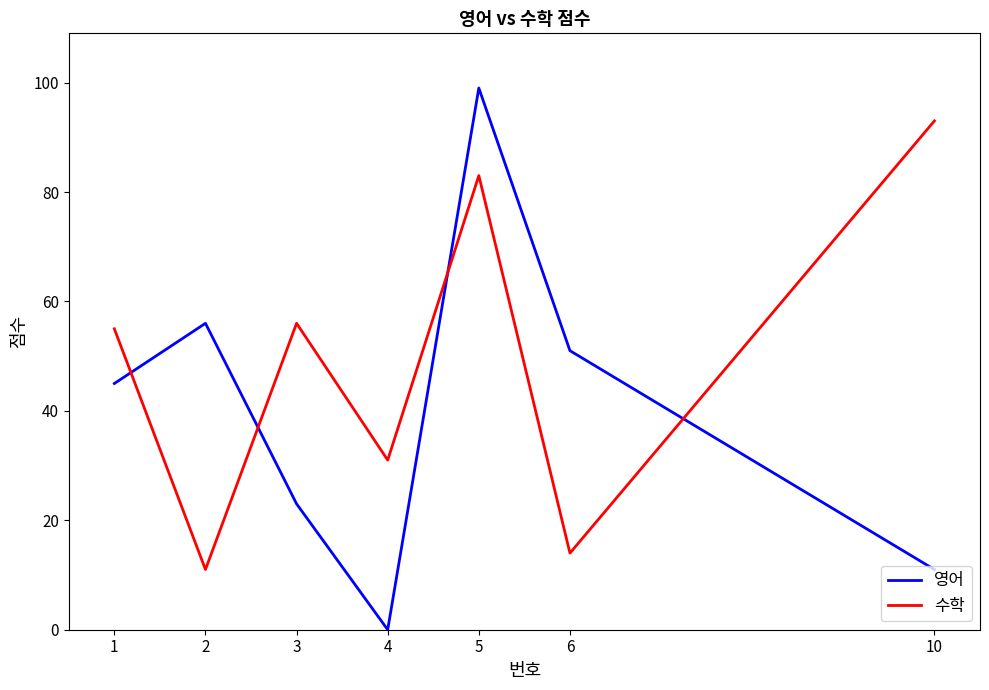

What is the total value across all series at 1?

100